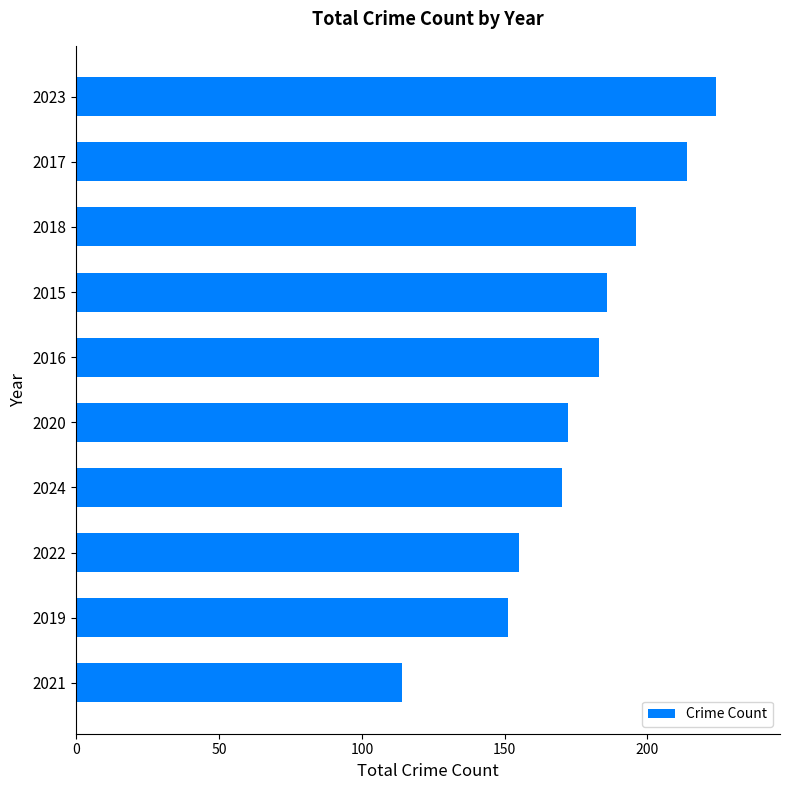

What is the smallest value displayed?

114